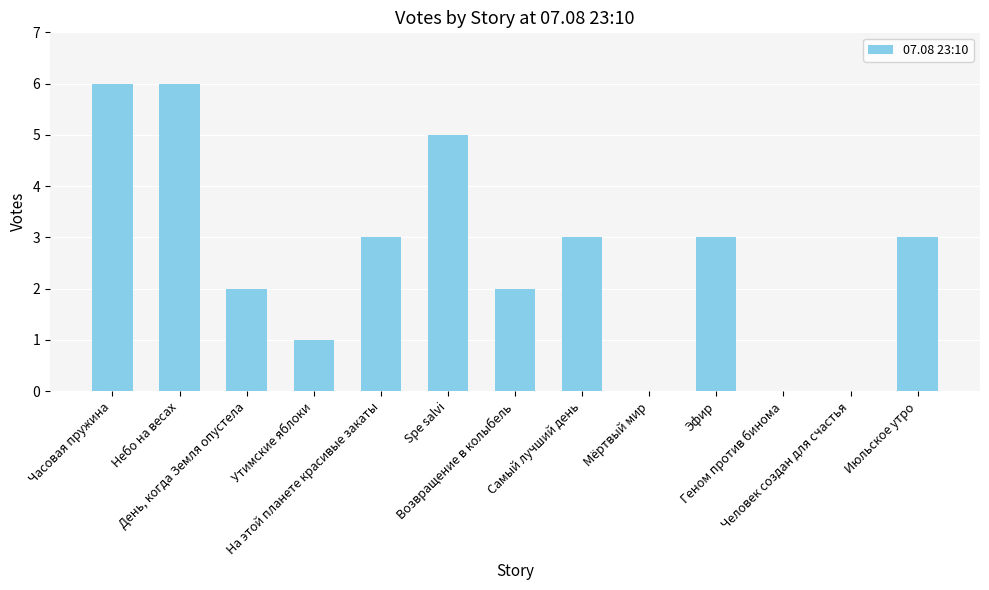

What is the greatest value displayed?

6